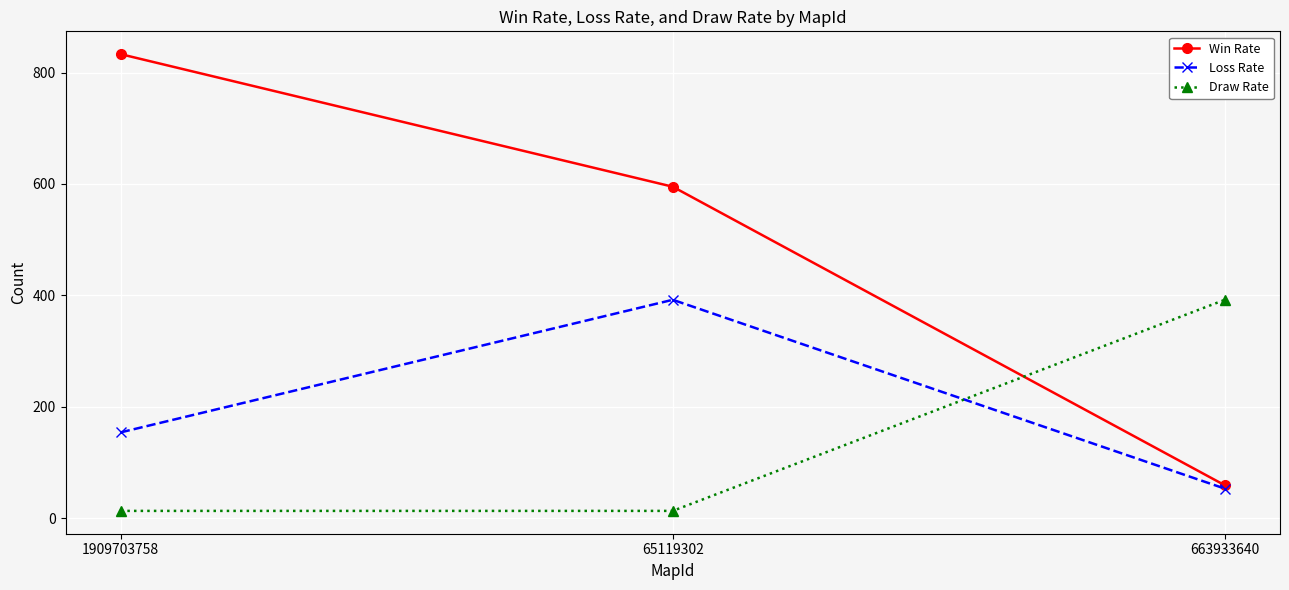

What is the maximum value for Draw Rate?

392